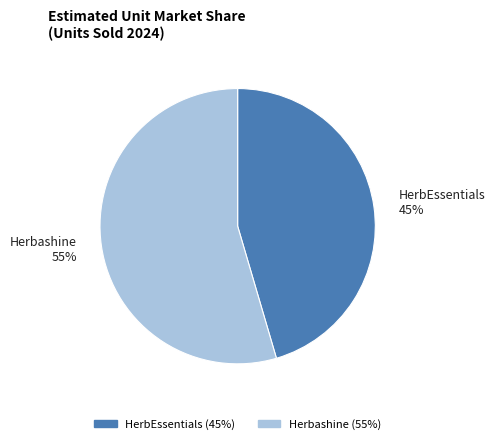

What is the ratio of the value at Herbashine to the value at HerbEssentials?

1.2